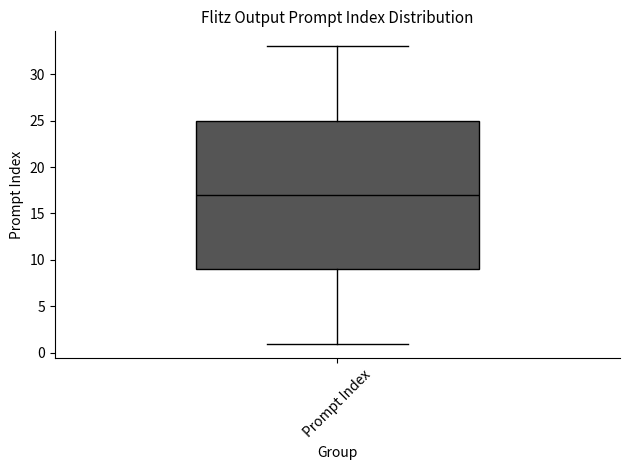

Transcribe this box plot: give where the median line is, the range the box spans, and where the two whiskers end, as read against the y-axis. The values are not printed on the chart, so give them approximately, as read against the axis.

median 17, box 9 to 25, whiskers 1 to 33